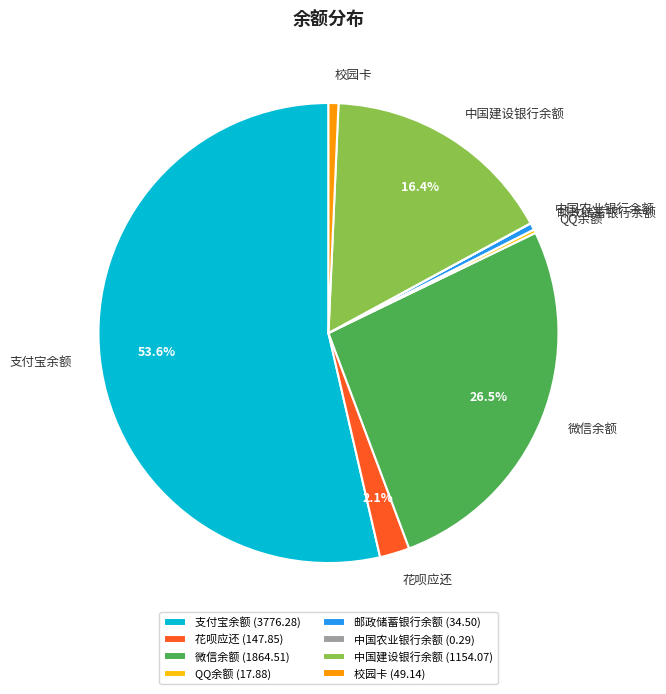

To the nearest percent, what is the average slice percentage?

12%